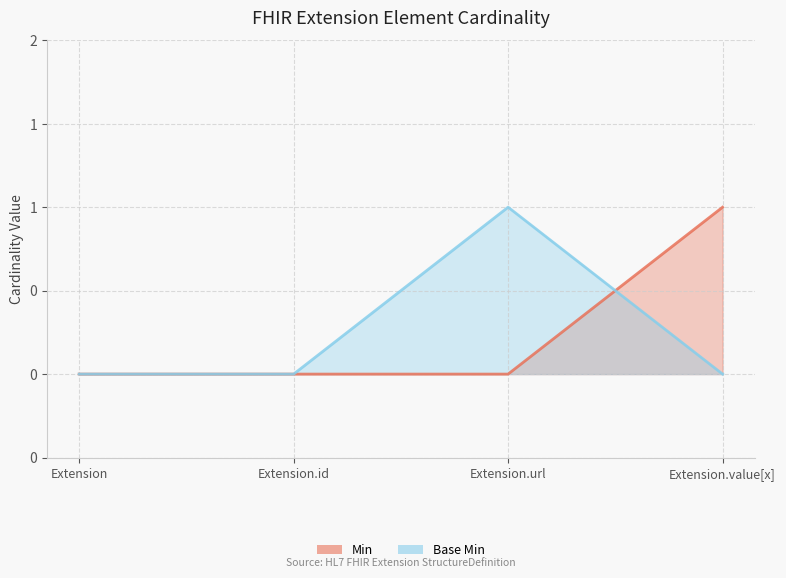

Rank the series by their maximum value, from highest to lowest.

Min, Base Min